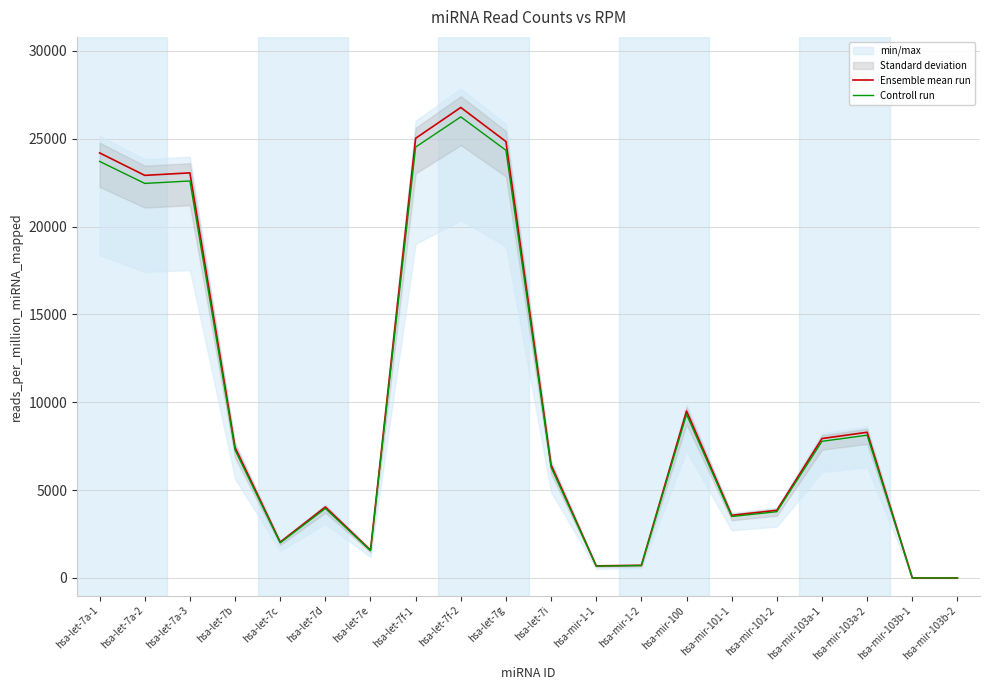

What is the difference between the Controll run values at hsa-mir-103b-1 and hsa-let-7f-2?

26244.7